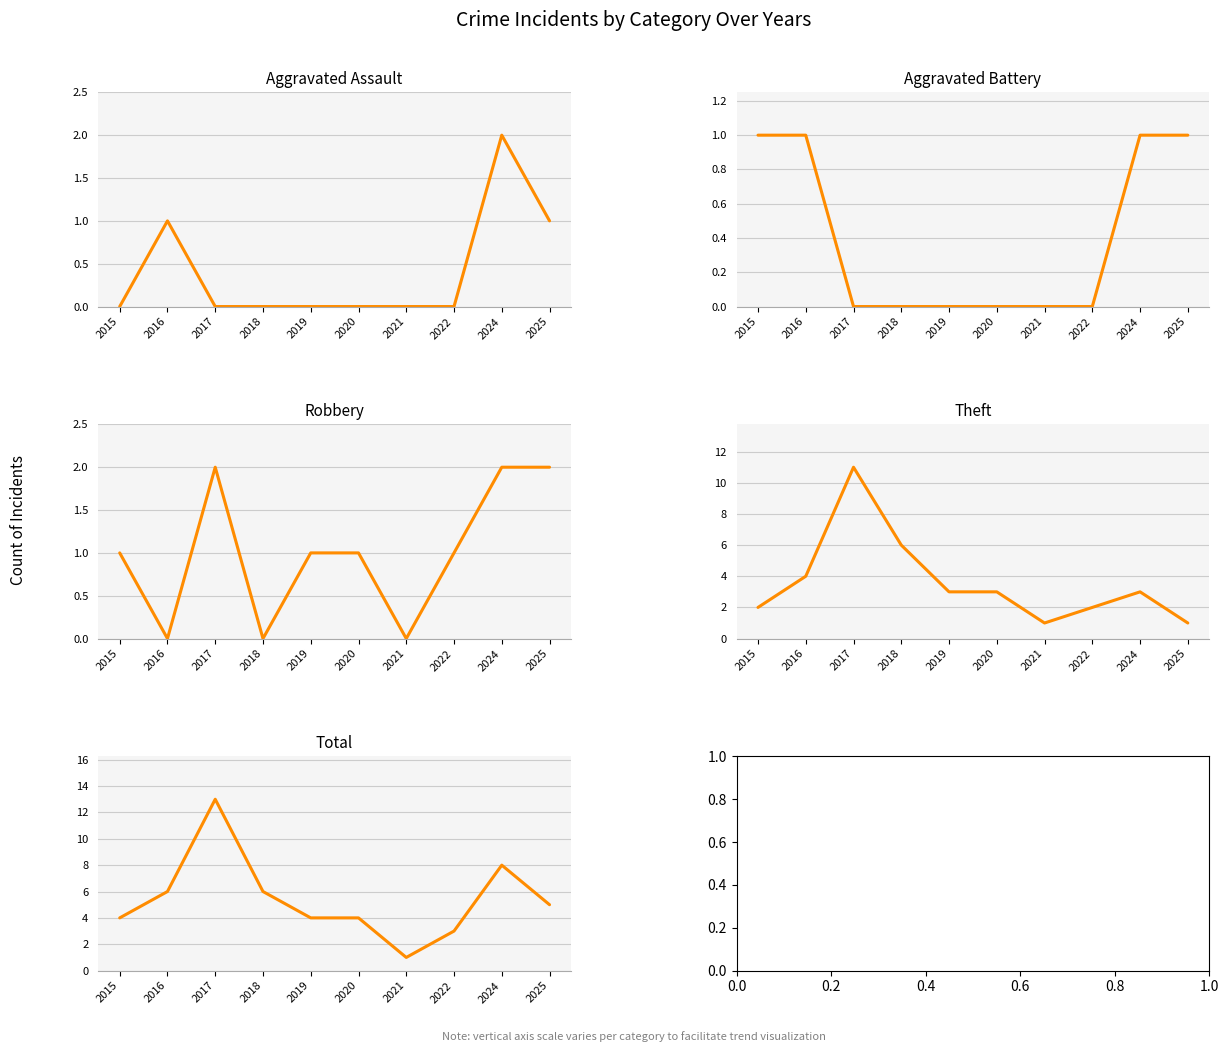

How many interior local valleys does the Total series have?

1